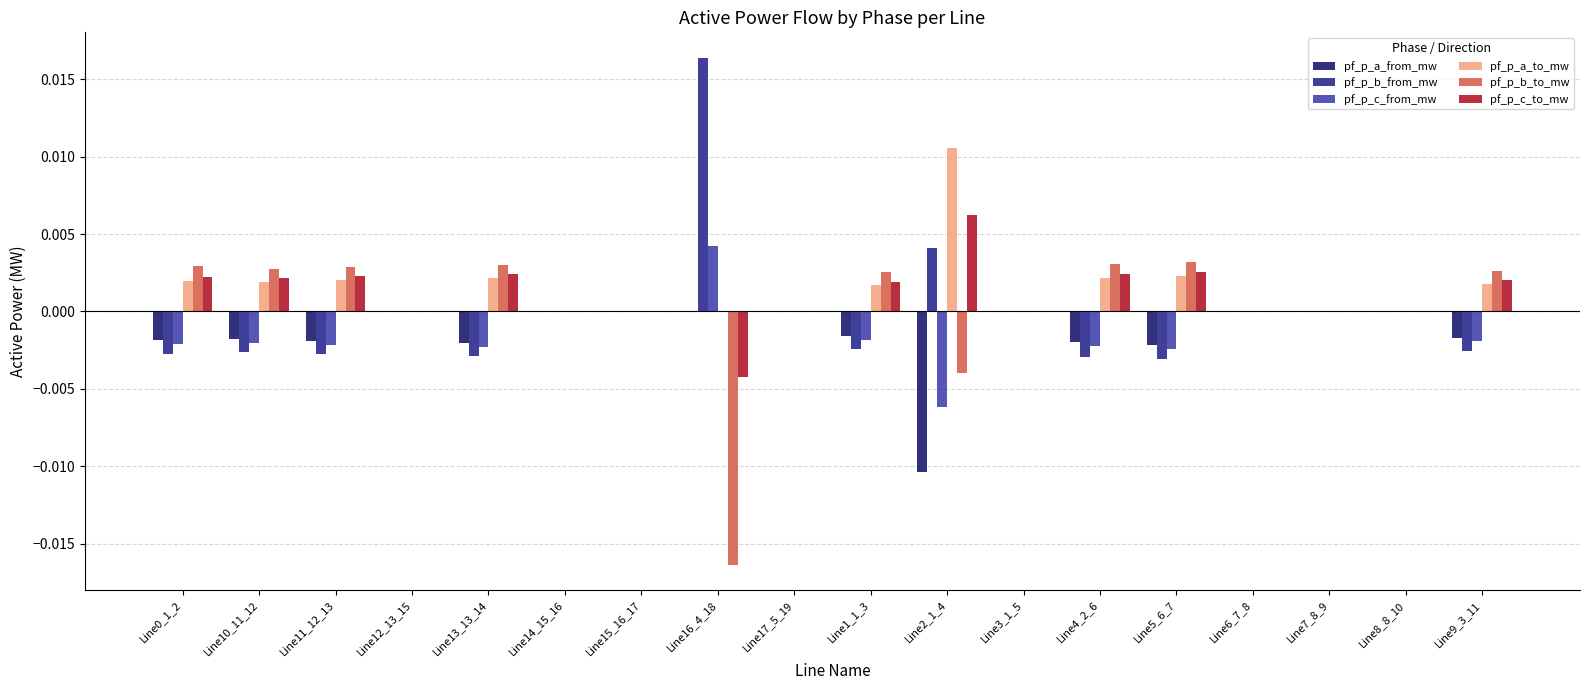

Which label corresponds to the largest value in the chart?

Line16_4_18